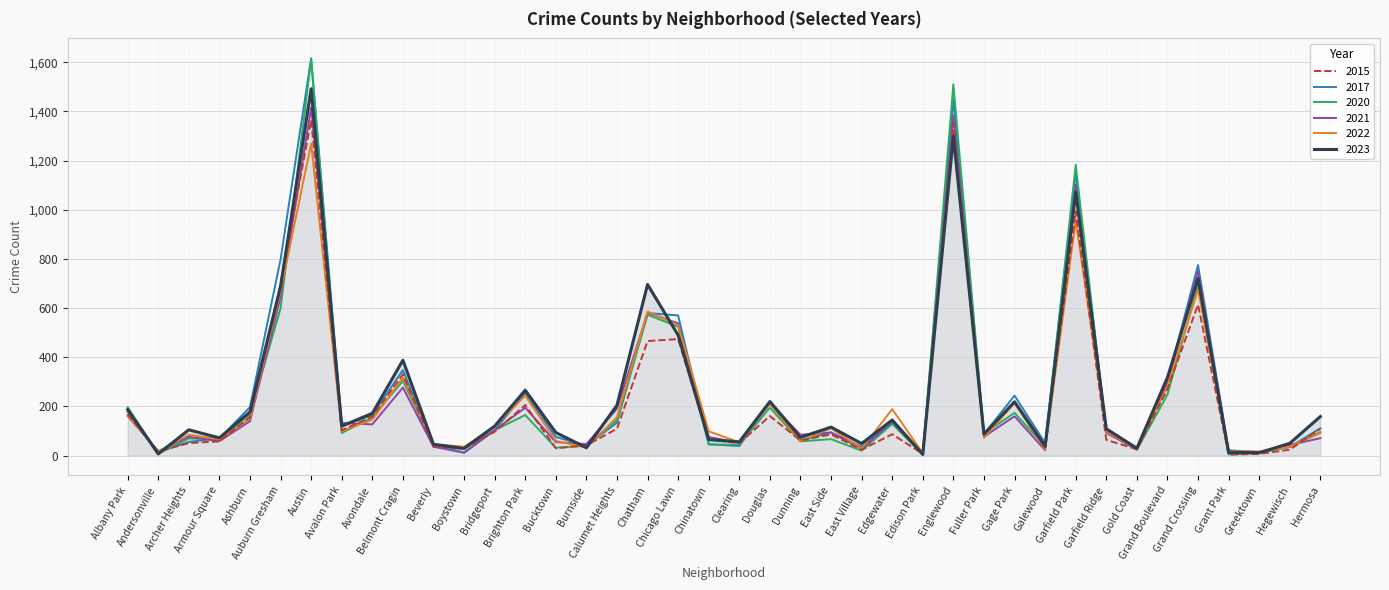

True or false: 2017 has a value of 197 at Ashburn.

True